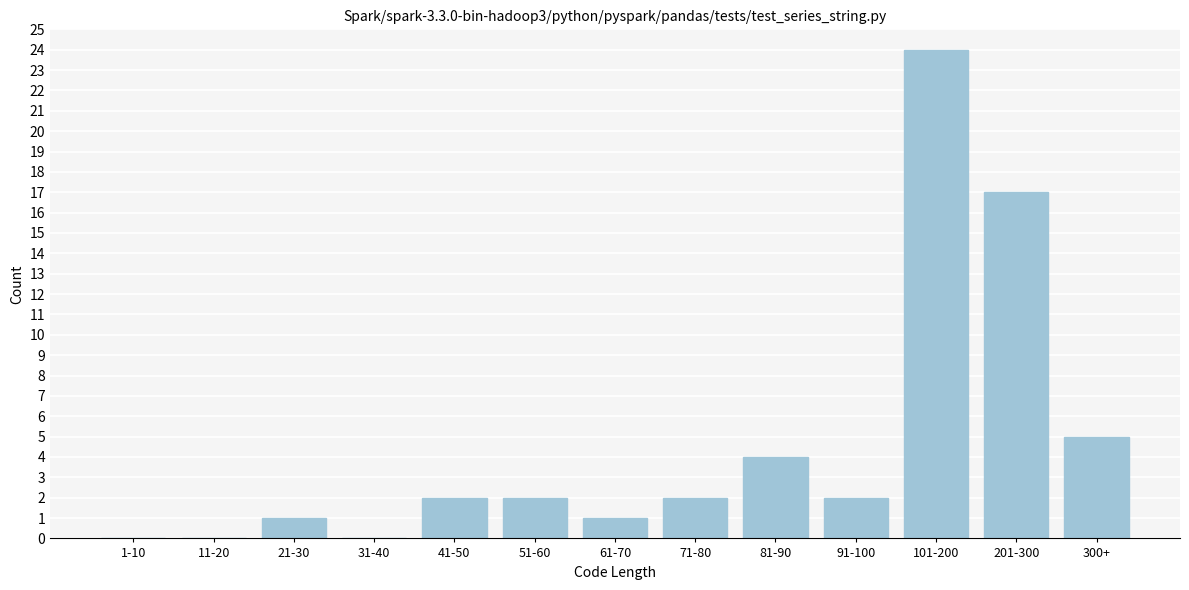

Reading left to right, list all the values displayed in this chart.

1-10=0	11-20=0	21-30=1	31-40=0	41-50=2	51-60=2	61-70=1	71-80=2	81-90=4	91-100=2	101-200=24	201-300=17	300+=5